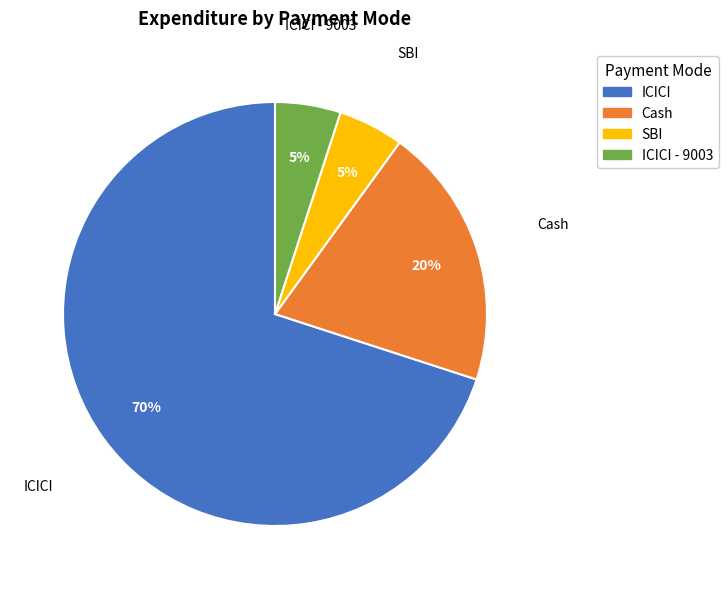

Is there a majority slice in this chart?

Yes